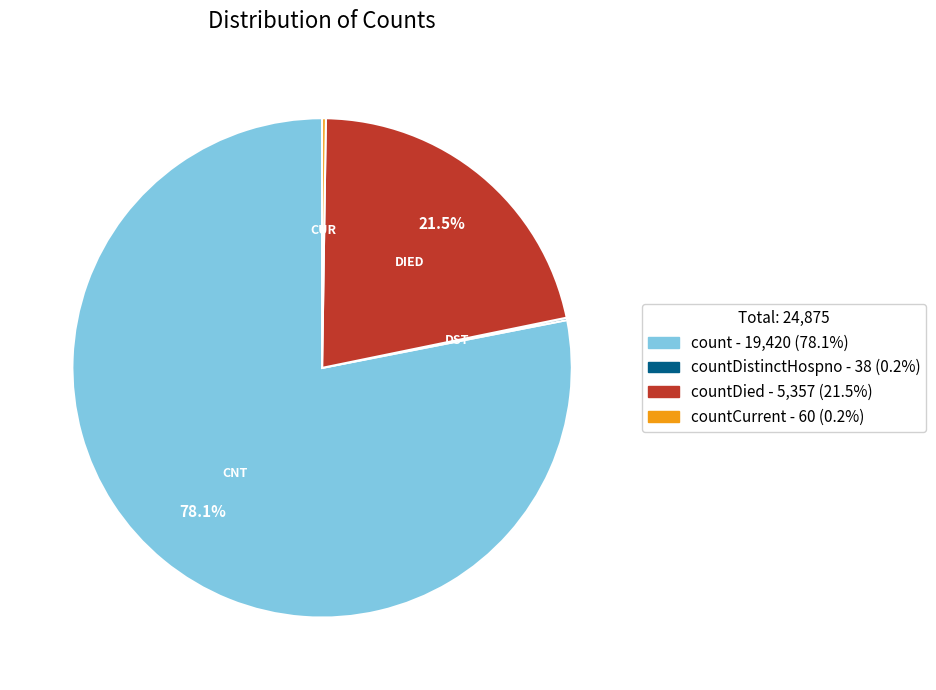

Does any single category account for the majority?

Yes